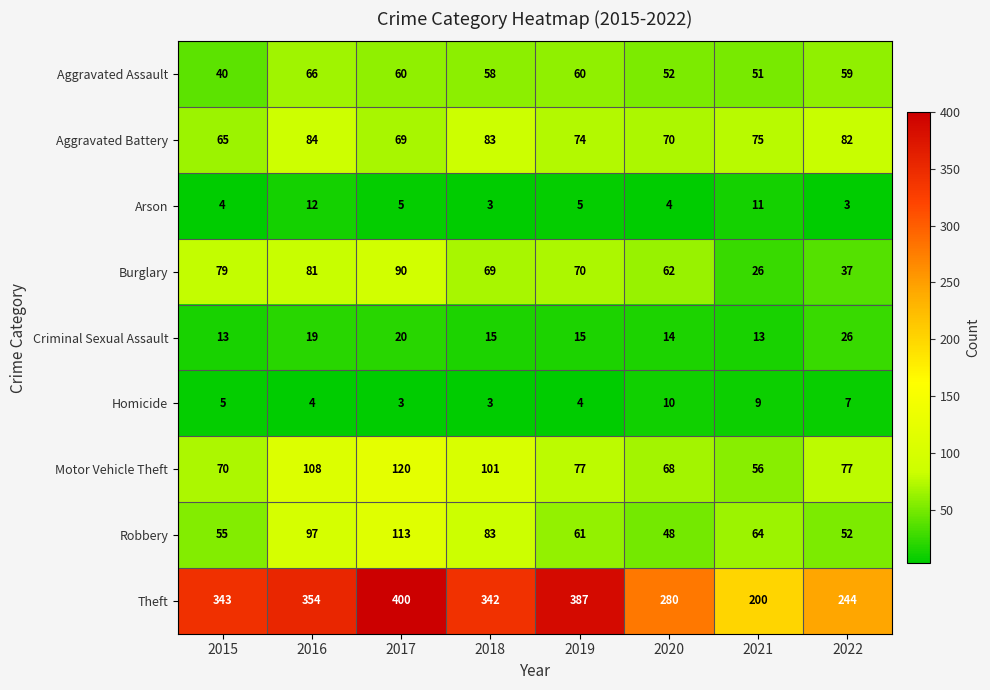

What is the sum of the Homicide values at 2016 and 2019?

8